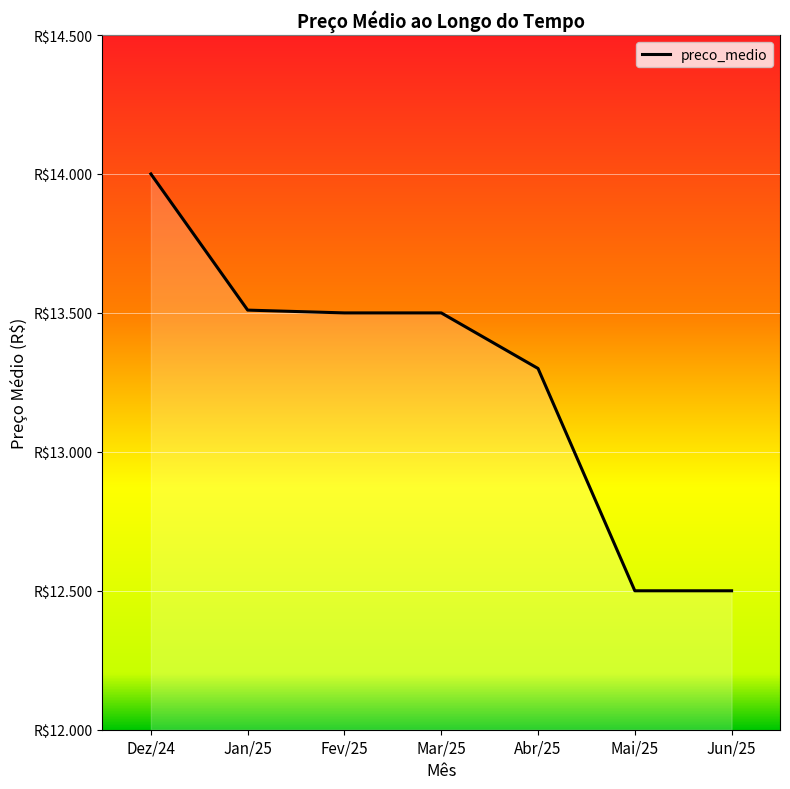

List the labels in order of value, smallest first.

Mai/25, Jun/25, Abr/25, Fev/25, Mar/25, Jan/25, Dez/24